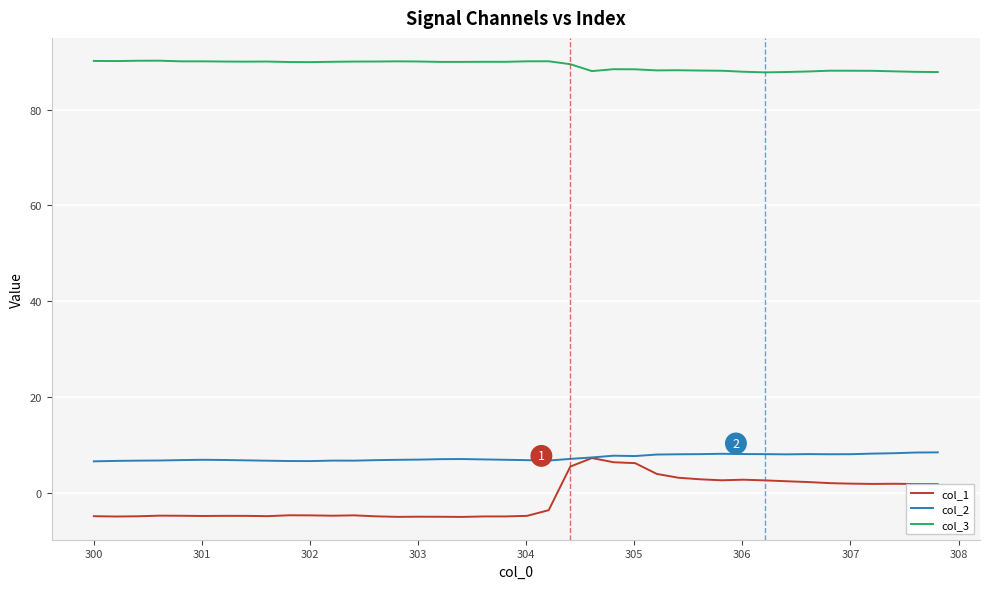

Count the number of data series in this chart.

3